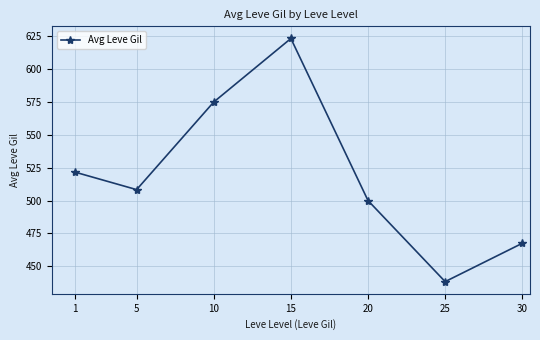

Which category has the highest value across all series?

15